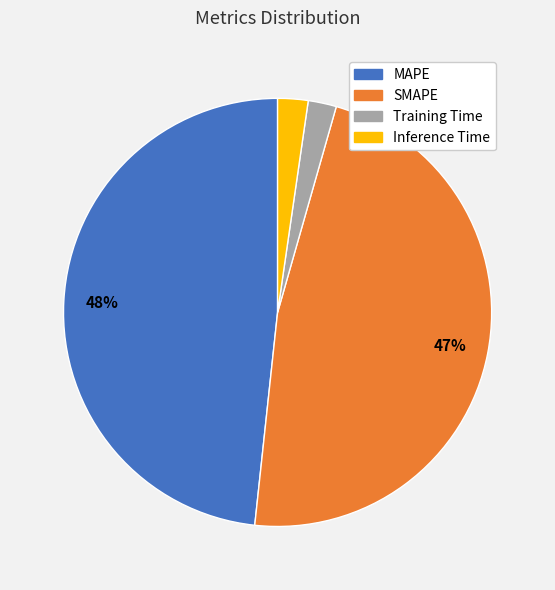

To the nearest percent, what is the average slice percentage?

25%